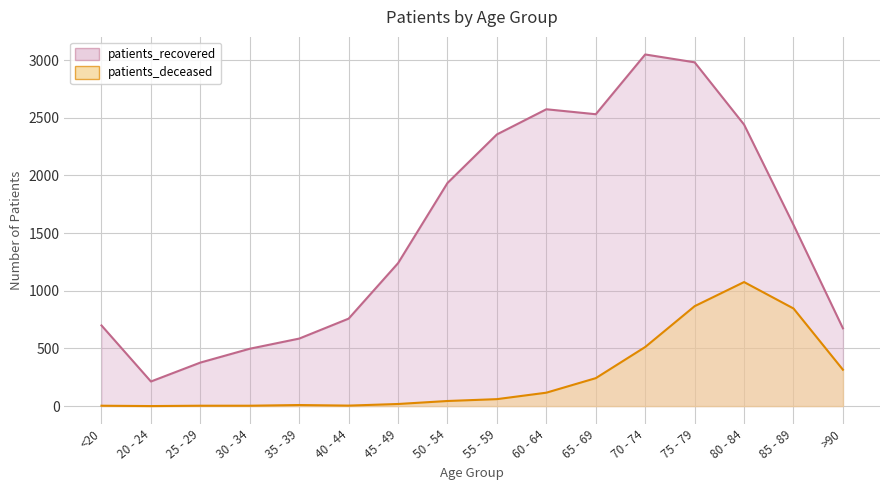

True or false: patients_recovered and patients_deceased intersect in this chart.

False